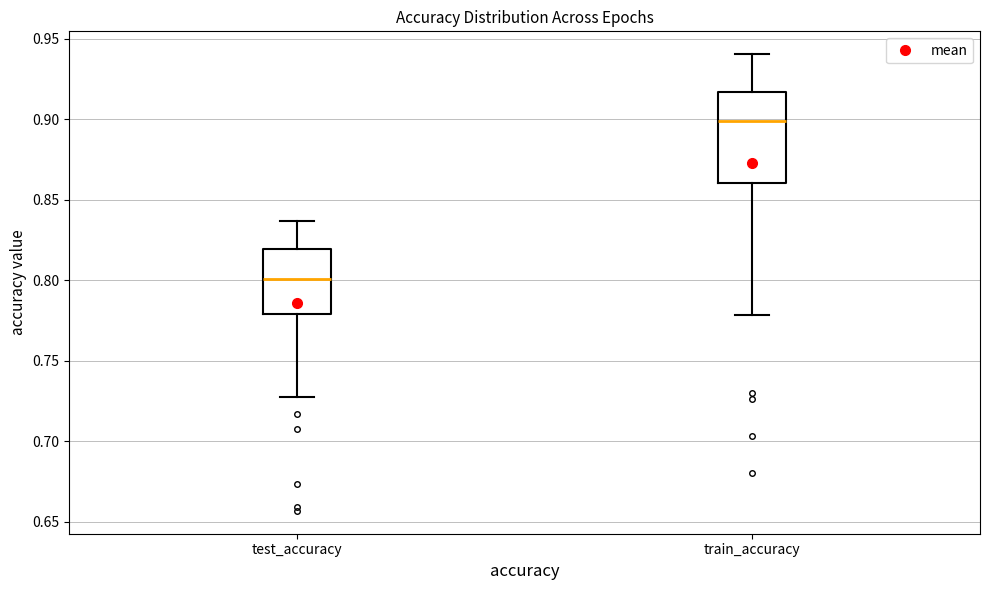

Where is the lower edge of the box for test_accuracy on the y-axis? The values are not printed on the chart, so give them approximately, as read against the axis.

0.780